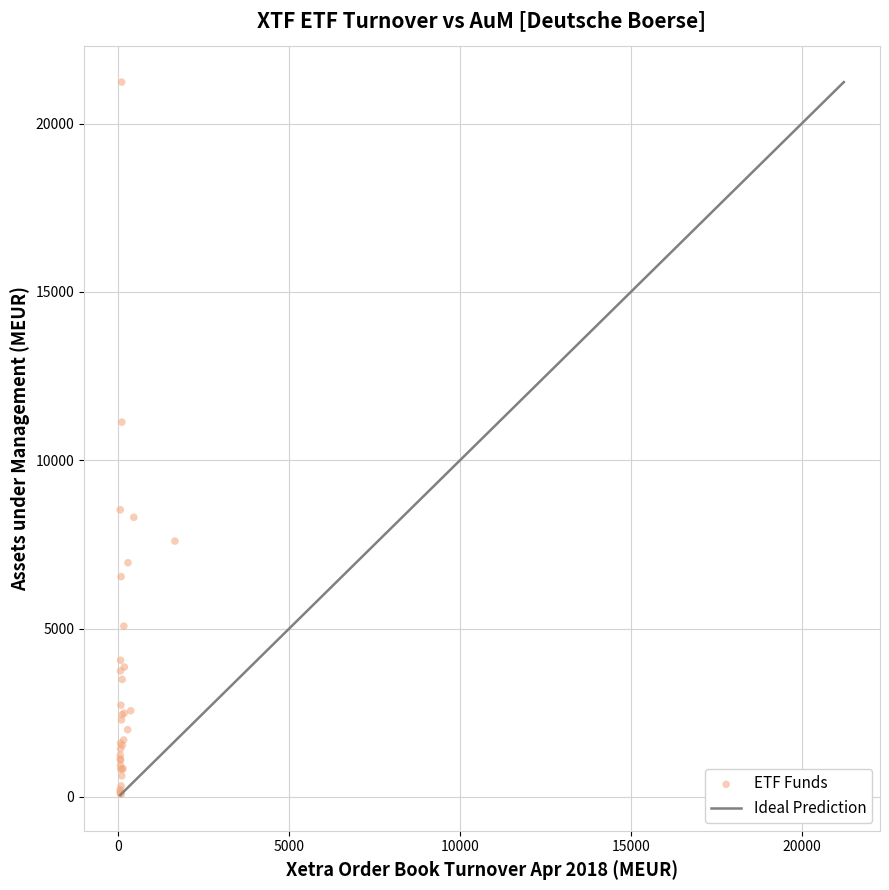

What Y value in the scatter plot is closest to 10662?

11132.1